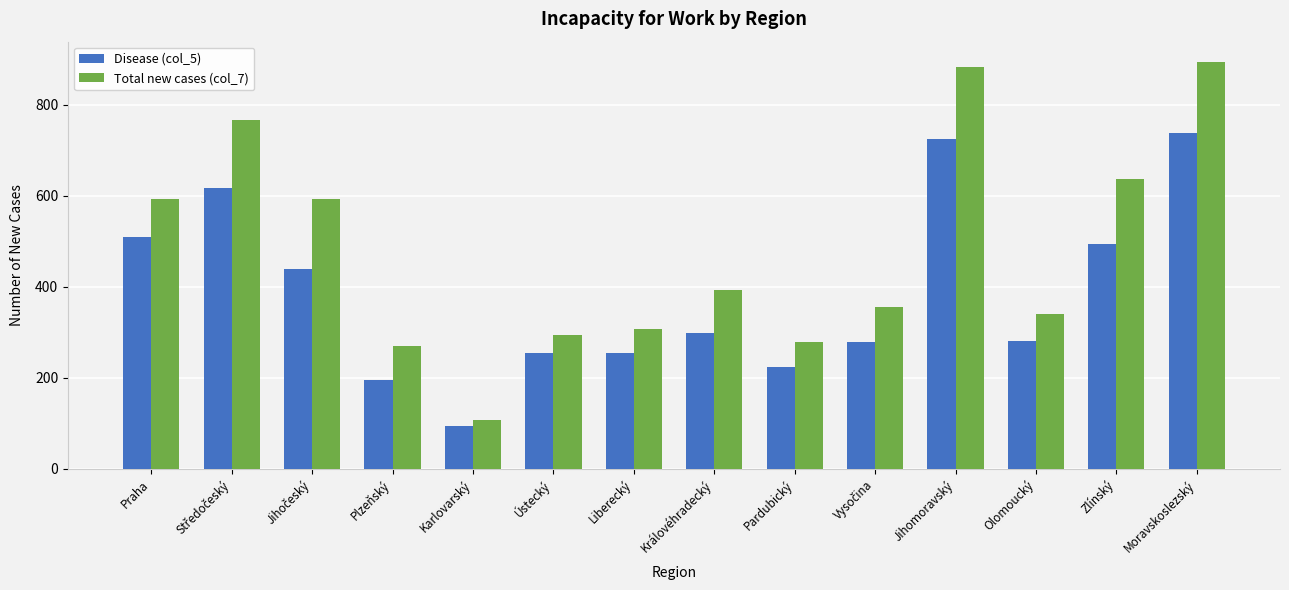

What value does the Disease (col_5) series have at Královéhradecký, to the nearest 50?

300